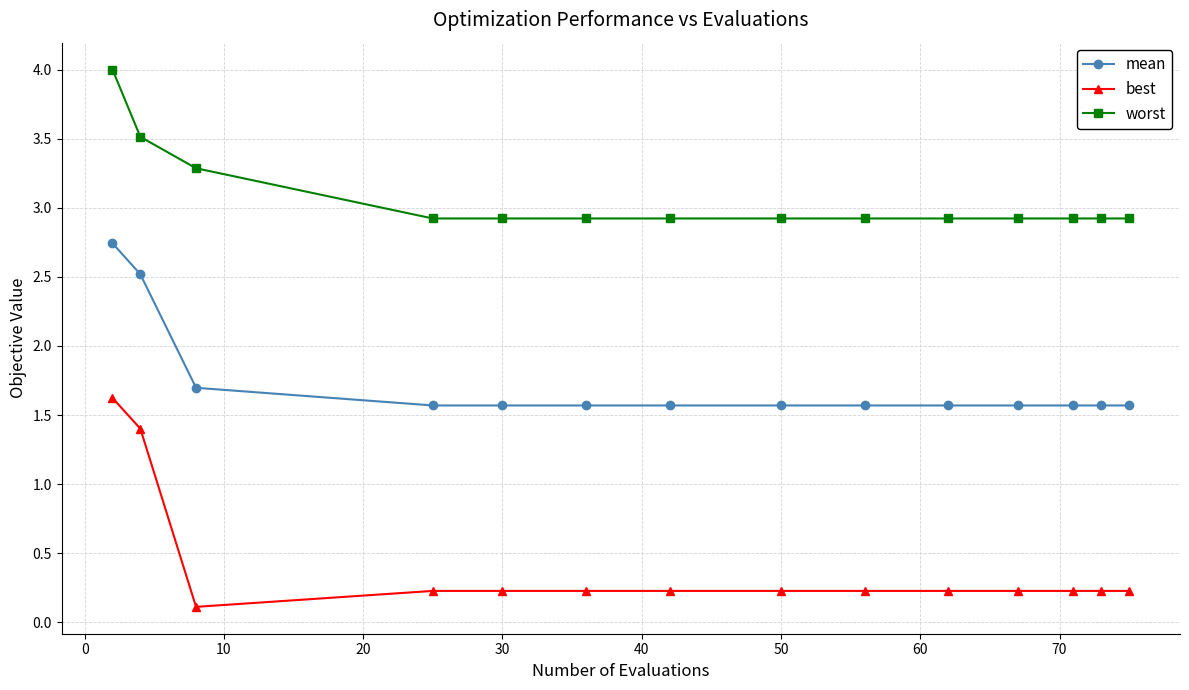

What is the maximum value shown in the chart?

4.0